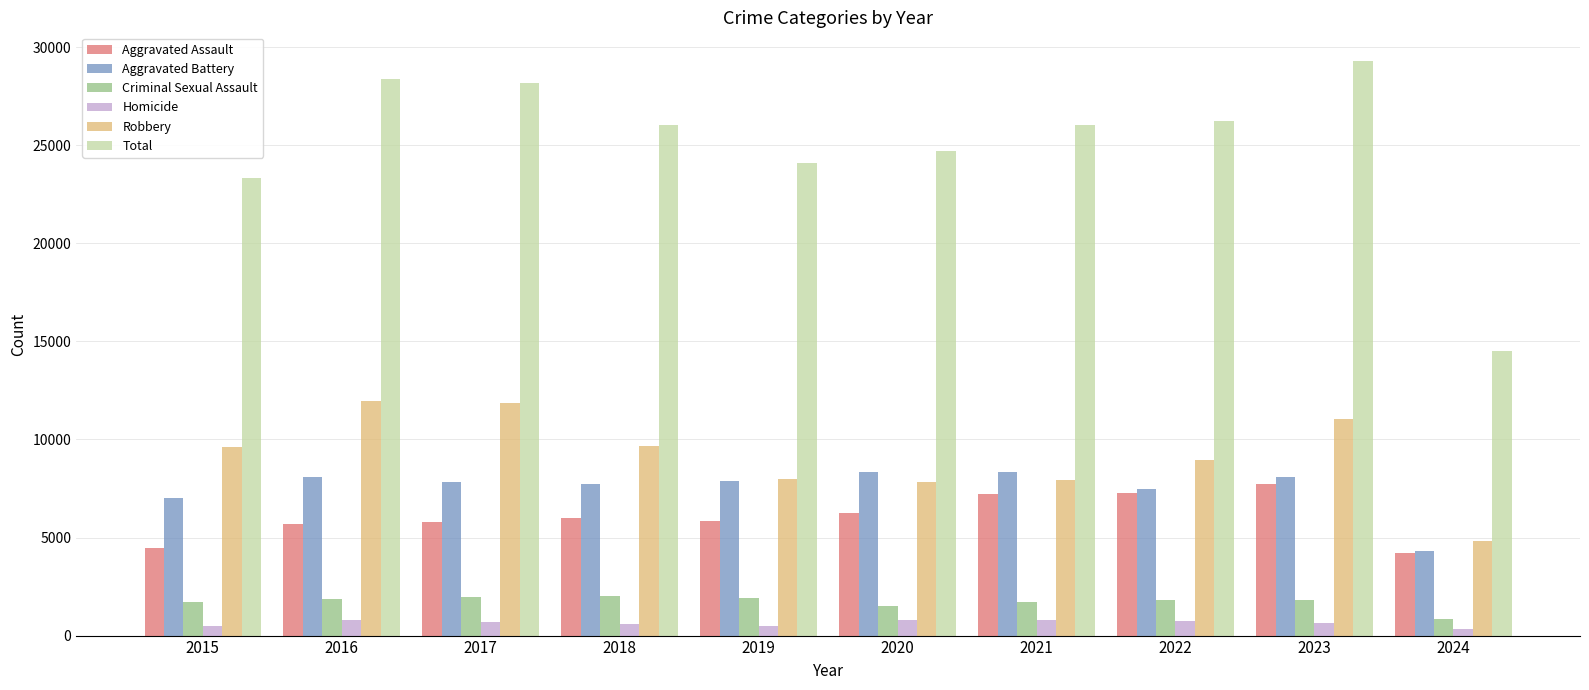

What is the sum of all Homicide values?

6293